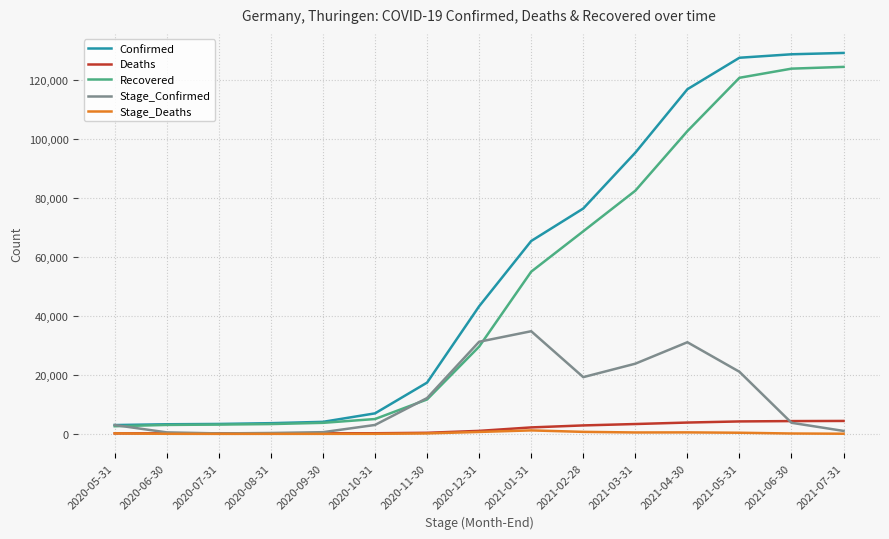

What is the smallest value displayed?

1